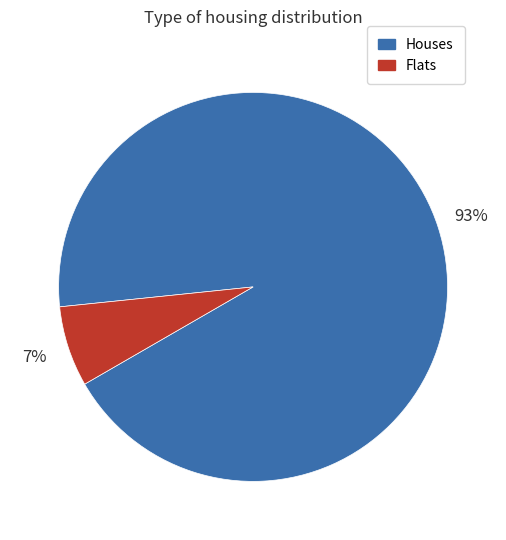

To the nearest percent, what is the average slice percentage?

50%